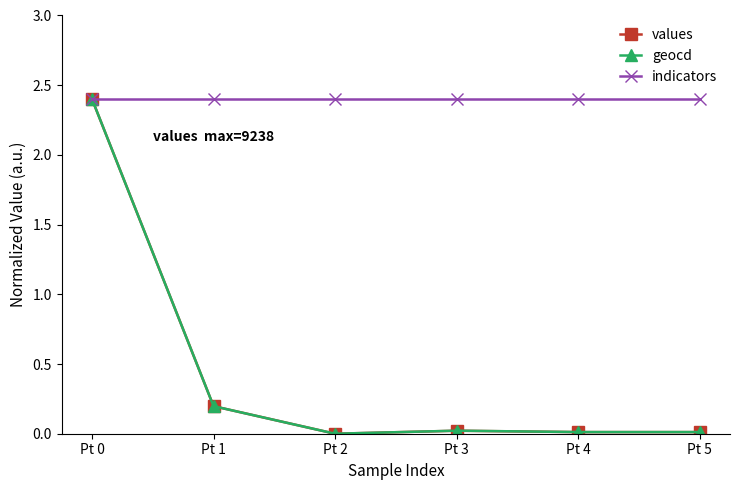

The value of indicators at Pt 0 is 3.9. True or false?

False